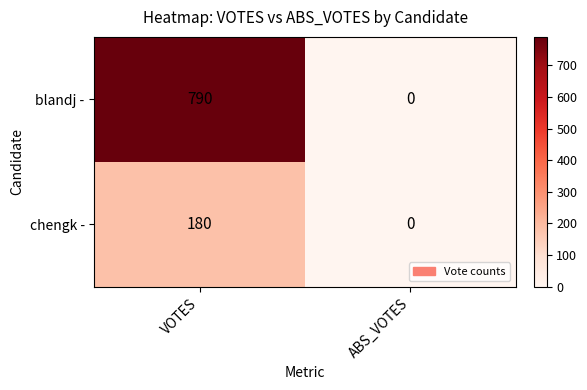

Reading right to left, transcribe all the data shown in this chart.

blandj -: ABS_VOTES=0	VOTES=790
chengk -: ABS_VOTES=0	VOTES=180